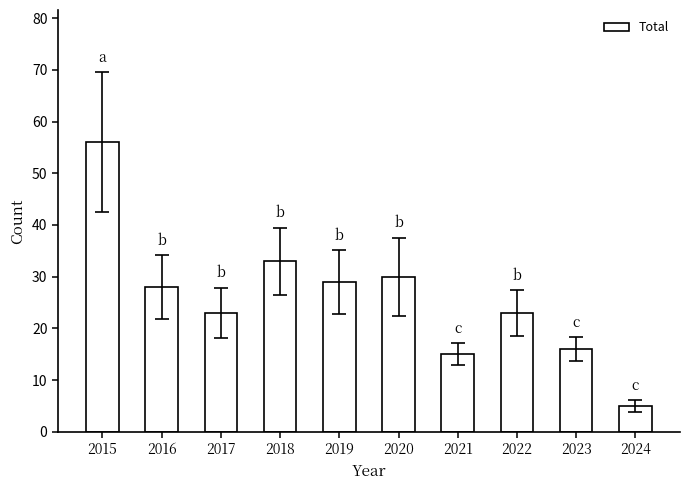

Where is the data nearest to the value 30?

2020